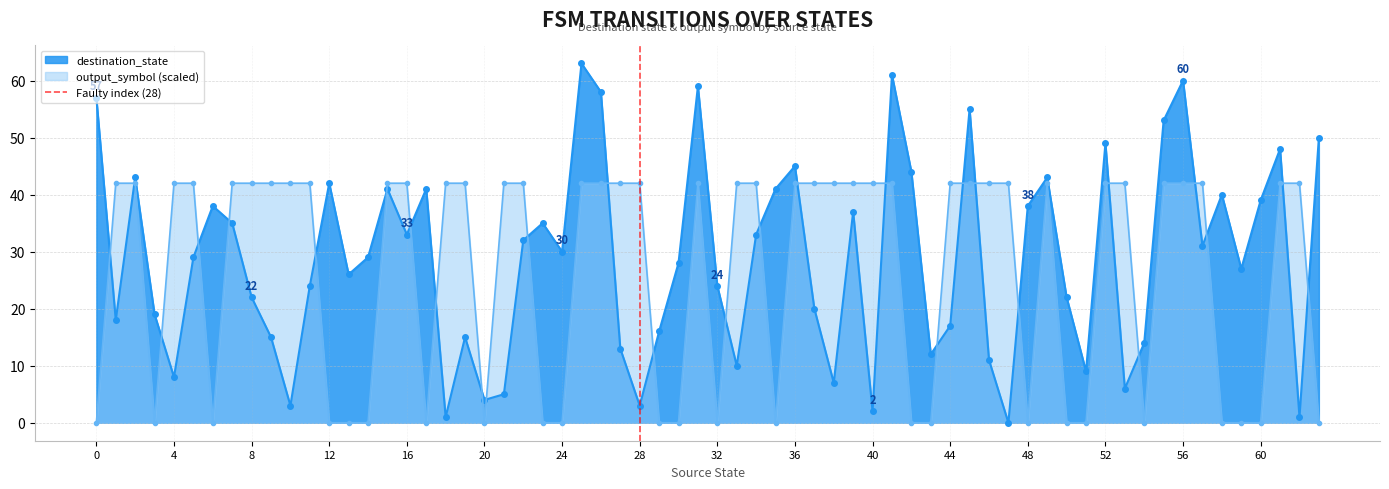

Does the chart display data point markers on the line(s)?

Yes